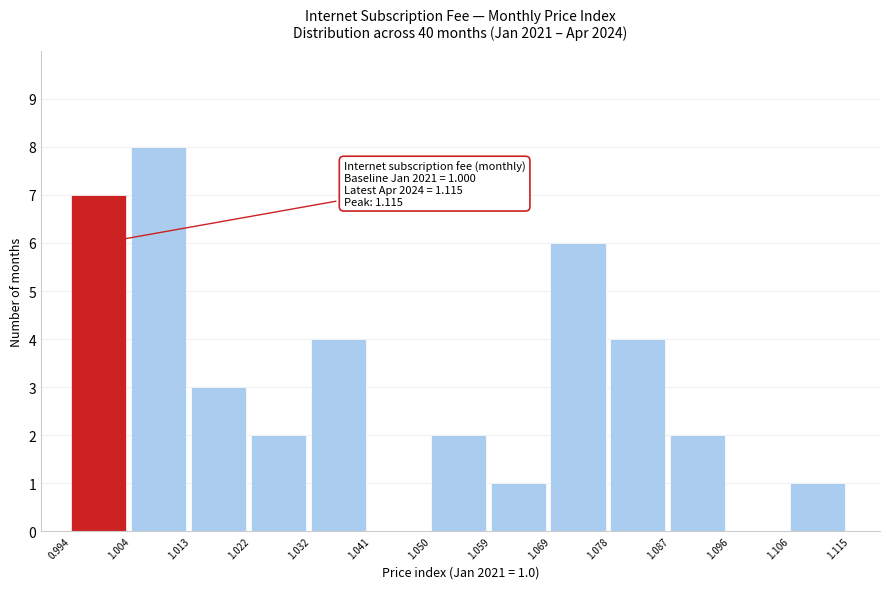

Over which range of the x-axis is the bar tallest?

1.004 to 1.013